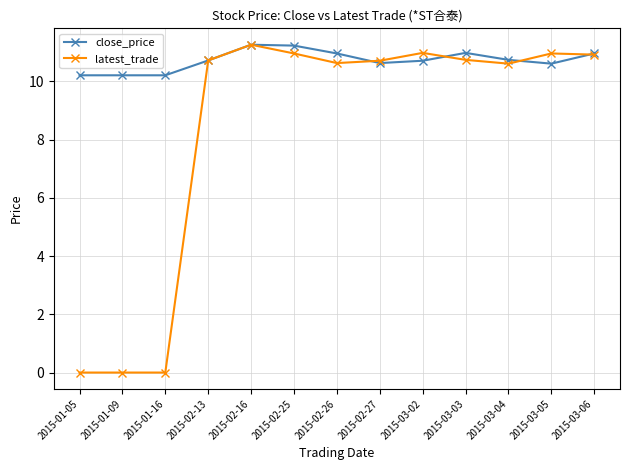

The close_price series shows 11.3 at 2015-02-16. True or false?

True